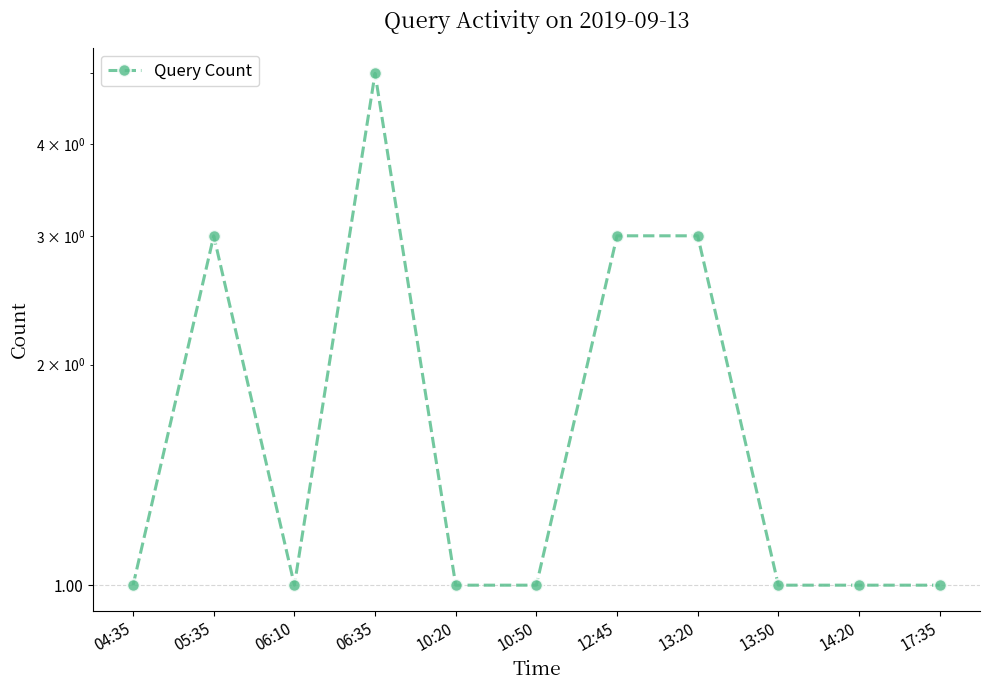

What is the value of the 5th point from the left?

1